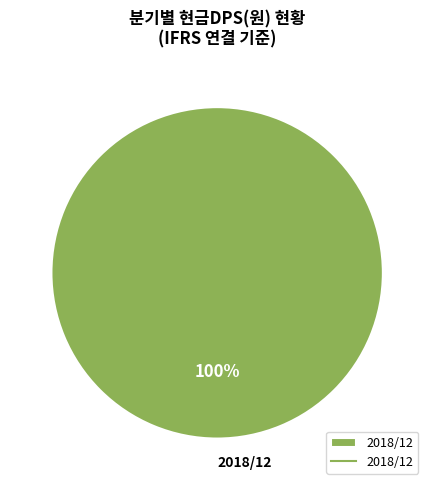

Is it true that 2018/12 is 93% of the pie?

False